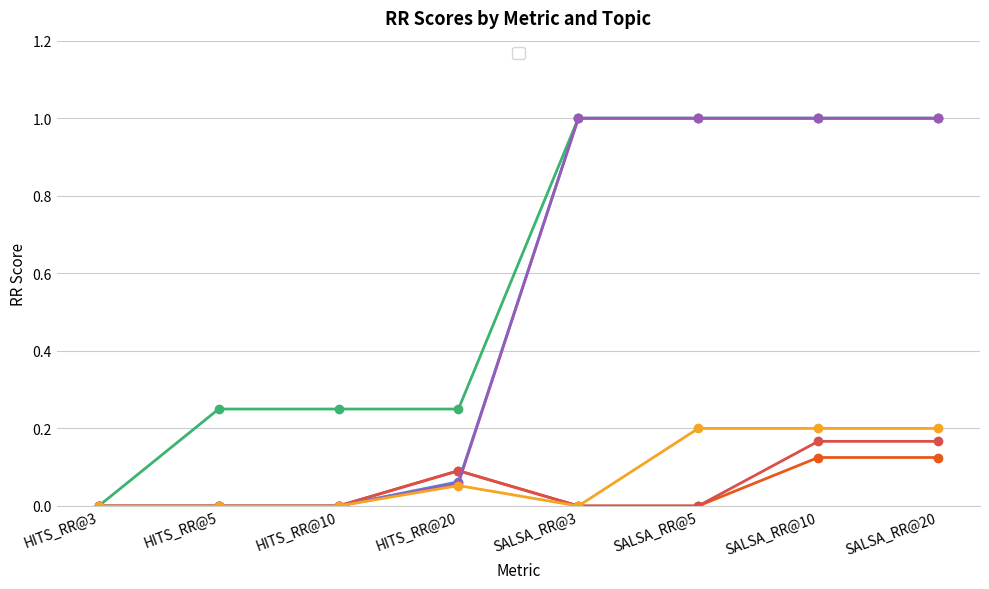

Reading left to right, list all the values displayed in this chart.

_armstrong: HITS_RR@3=0.0	HITS_RR@5=0.0	HITS_RR@10=0.0	HITS_RR@20=0.1	SALSA_RR@3=0.0	SALSA_RR@5=0.0	SALSA_RR@10=0.1	SALSA_RR@20=0.1
_basketball: HITS_RR@3=0.0	HITS_RR@5=0.0	HITS_RR@10=0.0	HITS_RR@20=0.1	SALSA_RR@3=1.0	SALSA_RR@5=1.0	SALSA_RR@10=1.0	SALSA_RR@20=1.0
_classical_guitar: HITS_RR@3=0.0	HITS_RR@5=0.2	HITS_RR@10=0.2	HITS_RR@20=0.2	SALSA_RR@3=1.0	SALSA_RR@5=1.0	SALSA_RR@10=1.0	SALSA_RR@20=1.0
_iraq_war: HITS_RR@3=0.0	HITS_RR@5=0.0	HITS_RR@10=0.0	HITS_RR@20=0.1	SALSA_RR@3=0.0	SALSA_RR@5=0.0	SALSA_RR@10=0.2	SALSA_RR@20=0.2
_jordan: HITS_RR@3=0.0	HITS_RR@5=0.0	HITS_RR@10=0.0	HITS_RR@20=0.1	SALSA_RR@3=1.0	SALSA_RR@5=1.0	SALSA_RR@10=1.0	SALSA_RR@20=1.0
_moon_landing: HITS_RR@3=0.0	HITS_RR@5=0.0	HITS_RR@10=0.0	HITS_RR@20=0.1	SALSA_RR@3=0.0	SALSA_RR@5=0.2	SALSA_RR@10=0.2	SALSA_RR@20=0.2